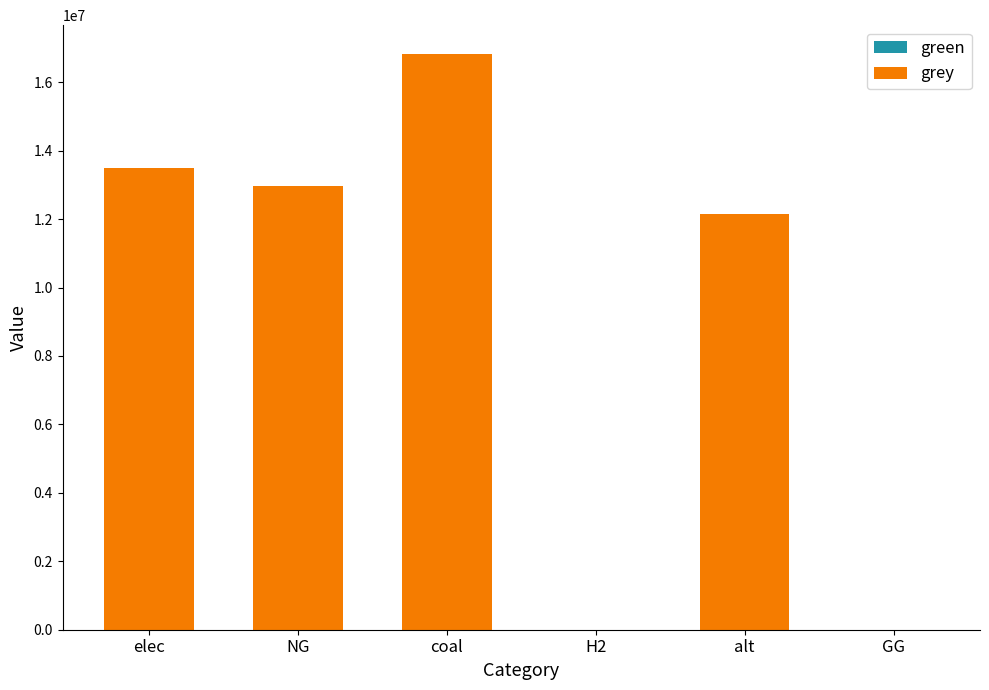

What is the greatest value displayed?

16826067.1